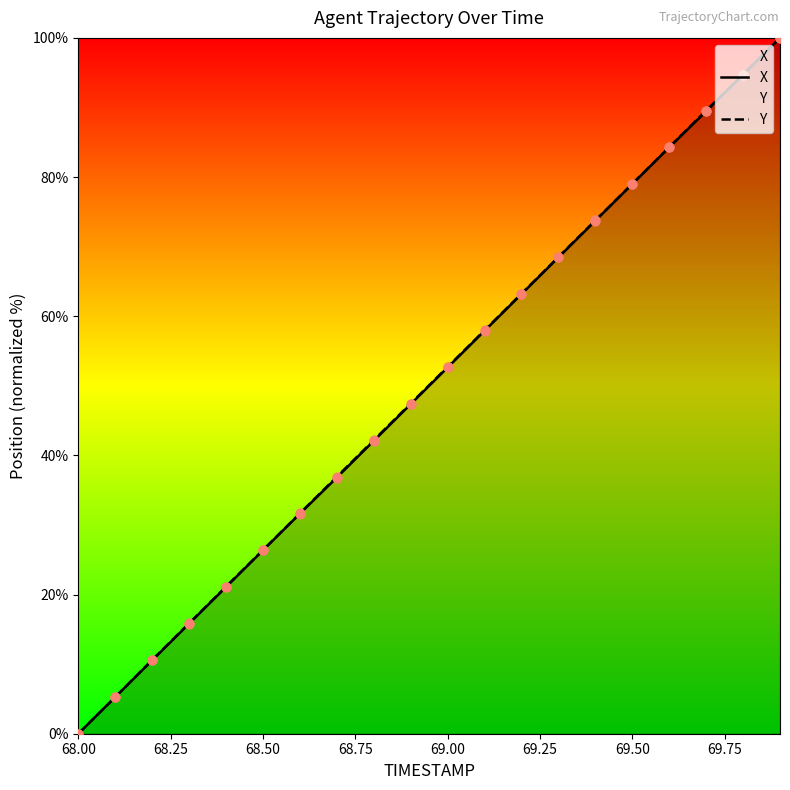

Which label corresponds to the smallest value in the chart?

68.00